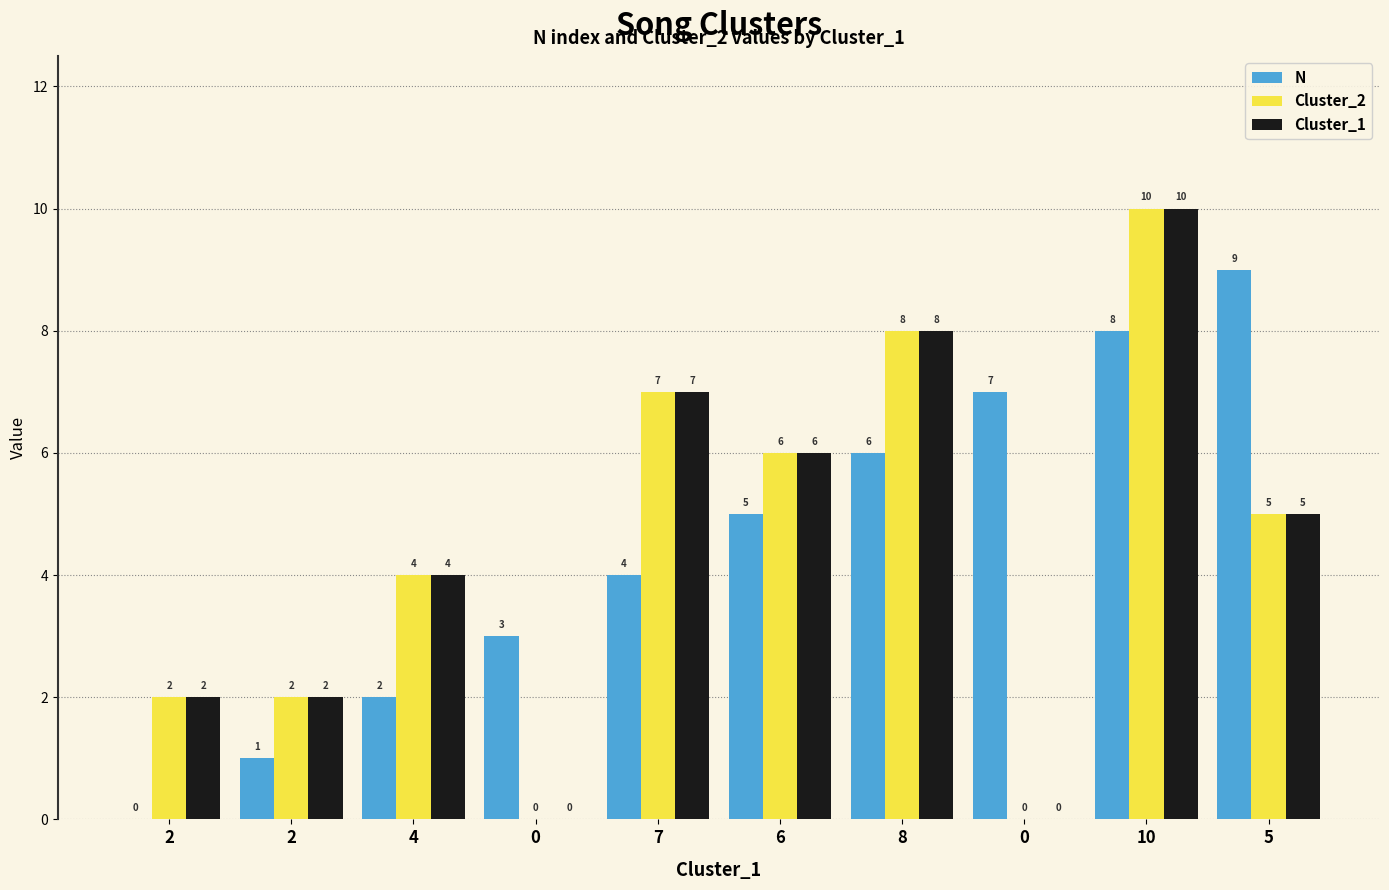

How many values in Cluster_1 are above zero?

8